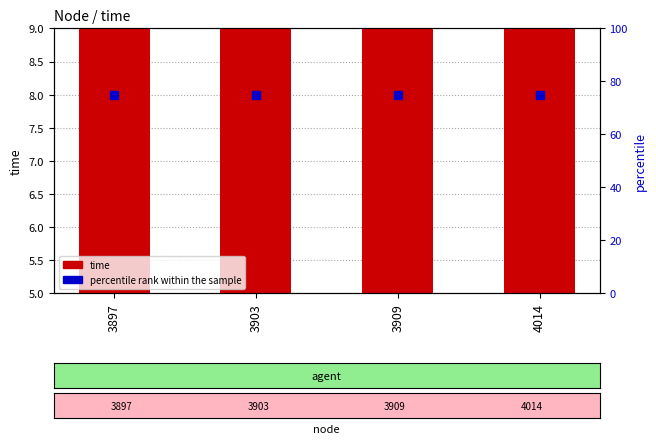

Which series reaches the minimum Y coordinate?

time